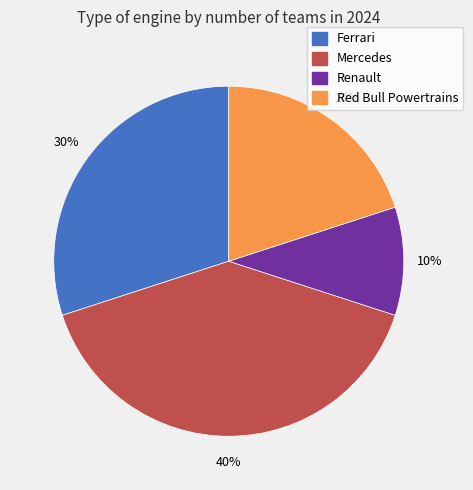

Between Ferrari and Renault, which is larger?

Ferrari